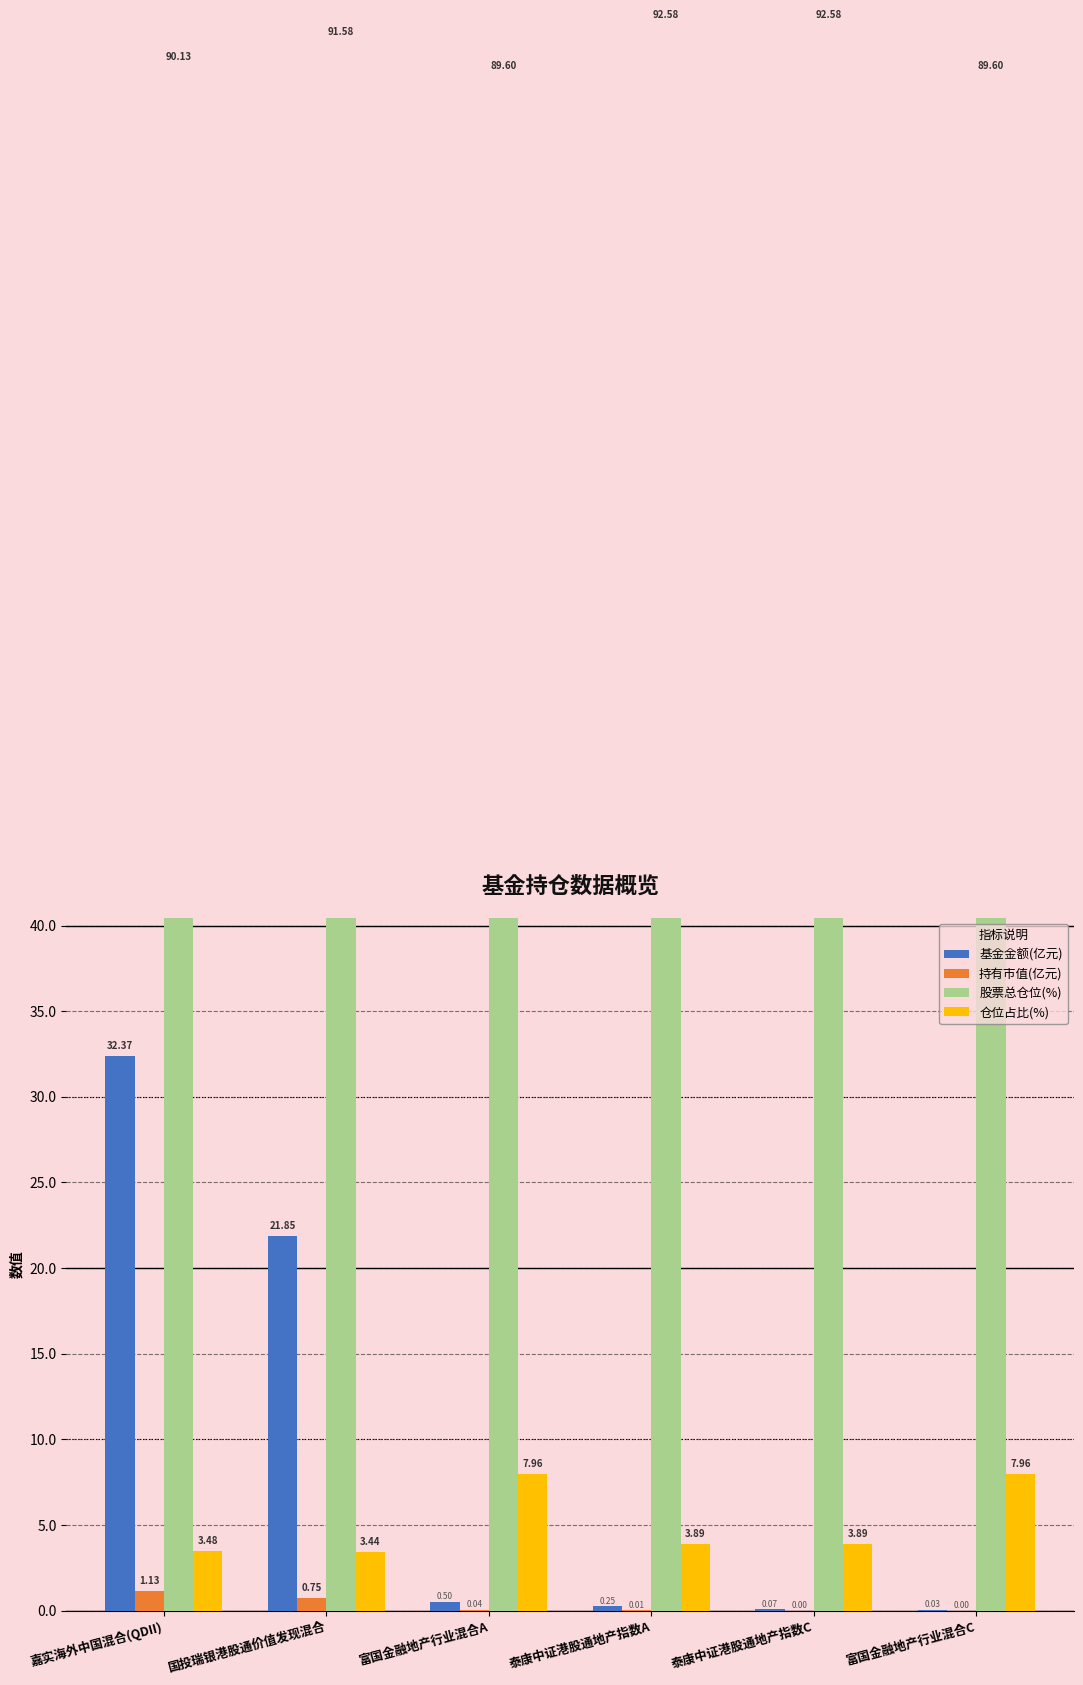

Reading left to right, what are all the values shown in this chart?

基金金额(亿元): 嘉实海外中国混合(QDII)=32.4	国投瑞银港股通价值发现混合=21.9	富国金融地产行业混合A=0.5	泰康中证港股通地产指数A=0.2	泰康中证港股通地产指数C=0.1	富国金融地产行业混合C=0.0
持有市值(亿元): 嘉实海外中国混合(QDII)=1.1	国投瑞银港股通价值发现混合=0.8	富国金融地产行业混合A=0.0	泰康中证港股通地产指数A=0.0	泰康中证港股通地产指数C=0.0	富国金融地产行业混合C=0.0
股票总仓位(%): 嘉实海外中国混合(QDII)=90.1	国投瑞银港股通价值发现混合=91.6	富国金融地产行业混合A=89.6	泰康中证港股通地产指数A=92.6	泰康中证港股通地产指数C=92.6	富国金融地产行业混合C=89.6
仓位占比(%): 嘉实海外中国混合(QDII)=3.5	国投瑞银港股通价值发现混合=3.4	富国金融地产行业混合A=8.0	泰康中证港股通地产指数A=3.9	泰康中证港股通地产指数C=3.9	富国金融地产行业混合C=8.0